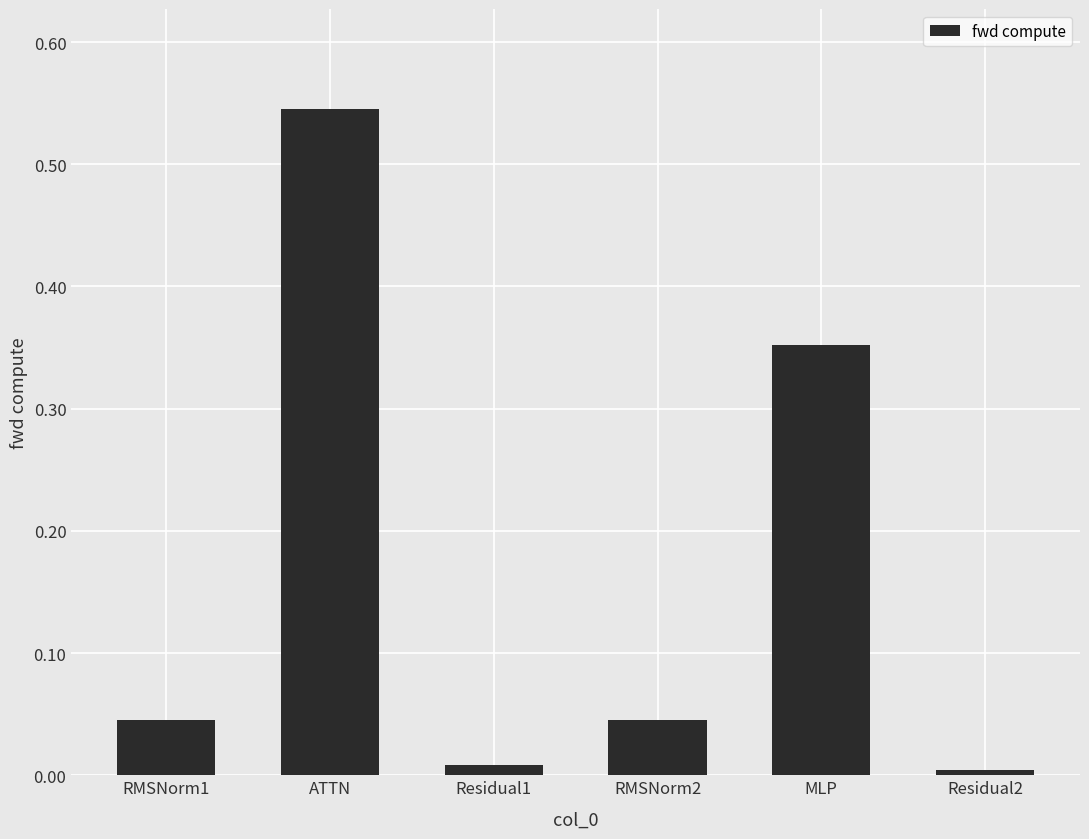

What is the label of the 6th bar from the right?

RMSNorm1